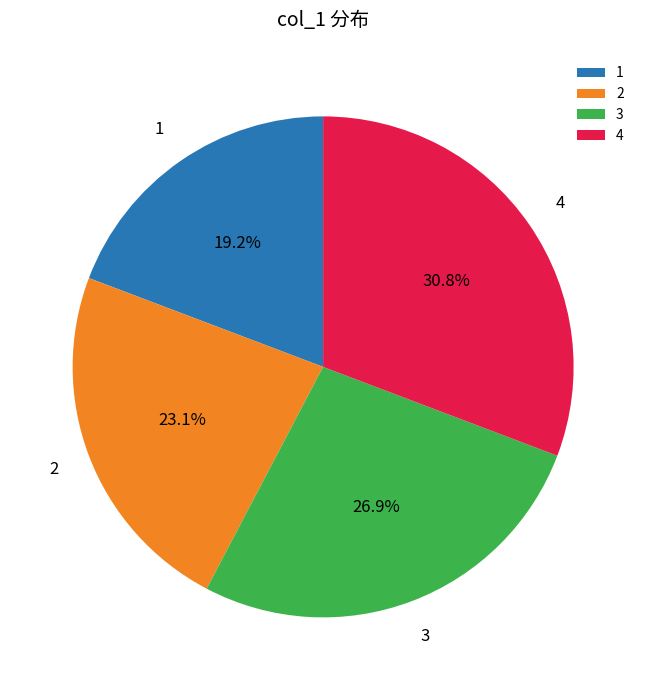

What is the ratio of the value at 4 to the value at 2?

1.3